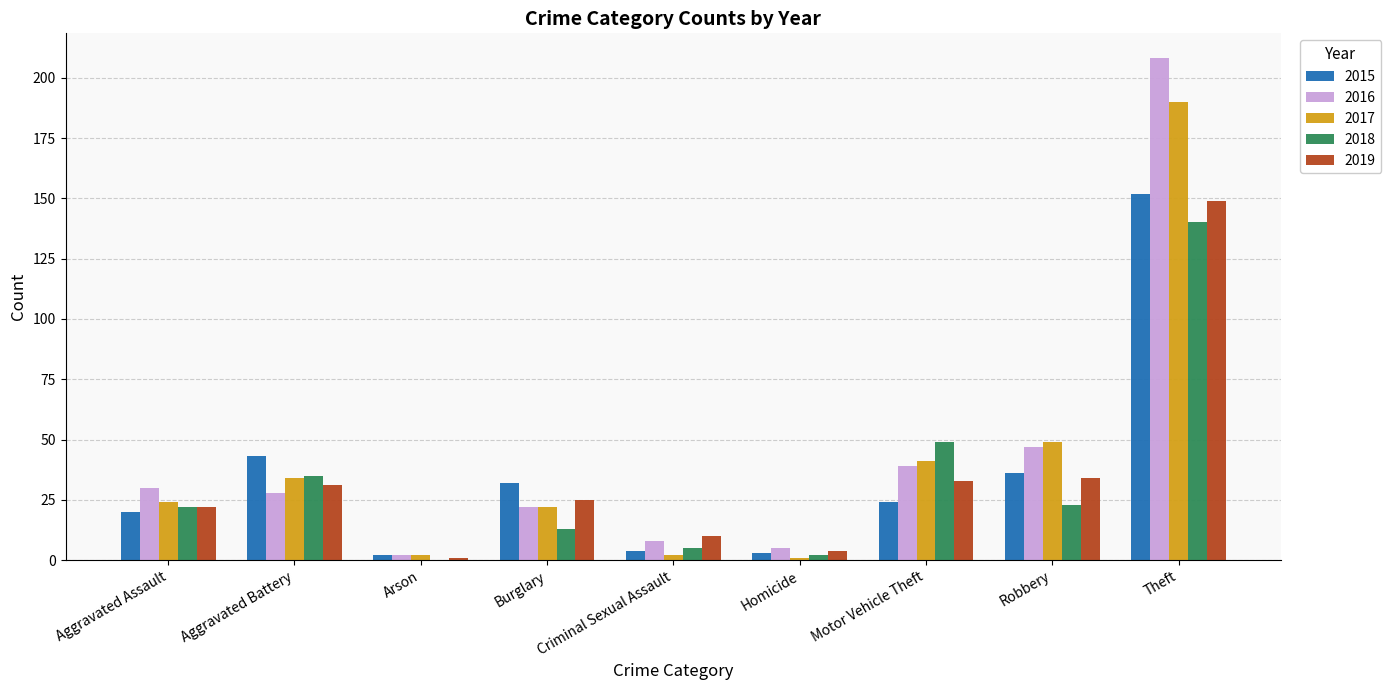

Where does the 2015 series first go above 24?

Aggravated Battery